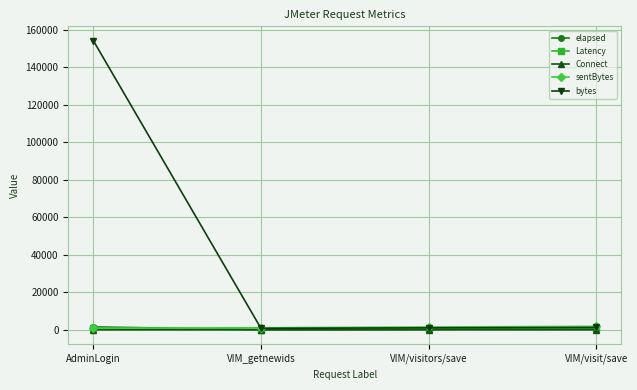

What is the maximum value shown in the chart?

154197